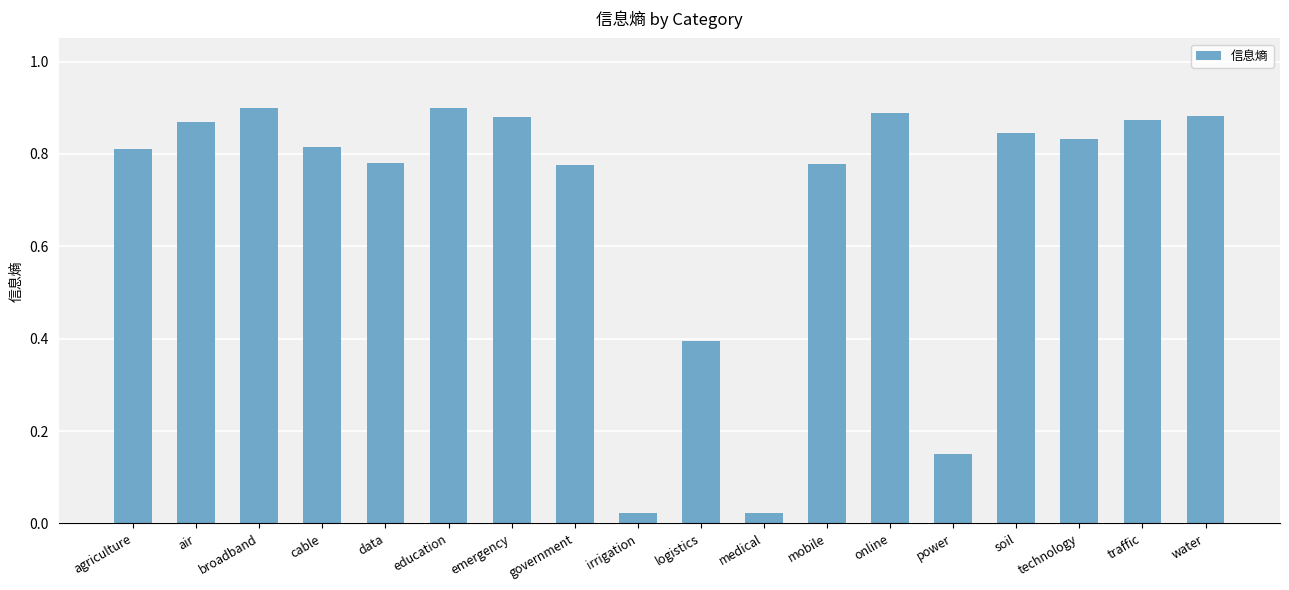

What position from the right is agriculture?

18